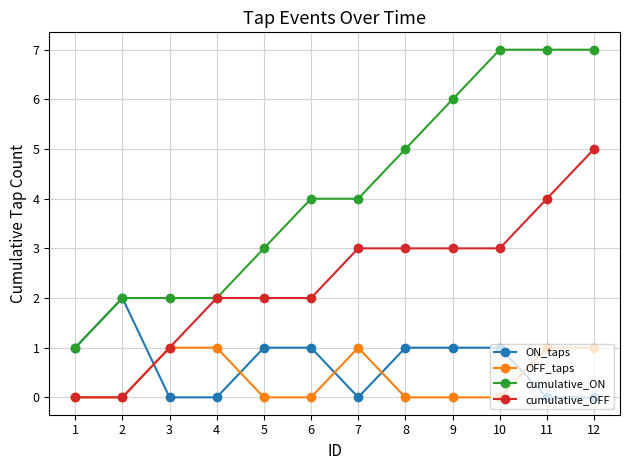

Which series has the largest total across all categories?

cumulative_ON